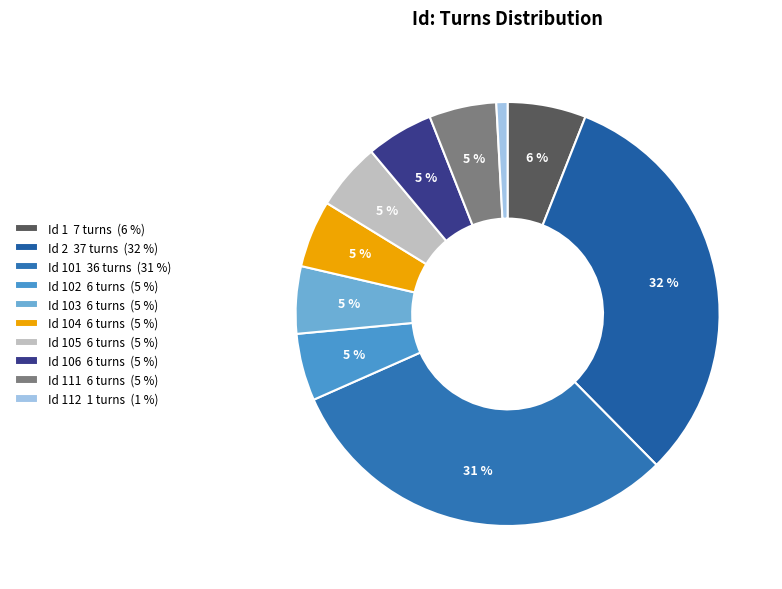

How many slices are in this pie chart?

10